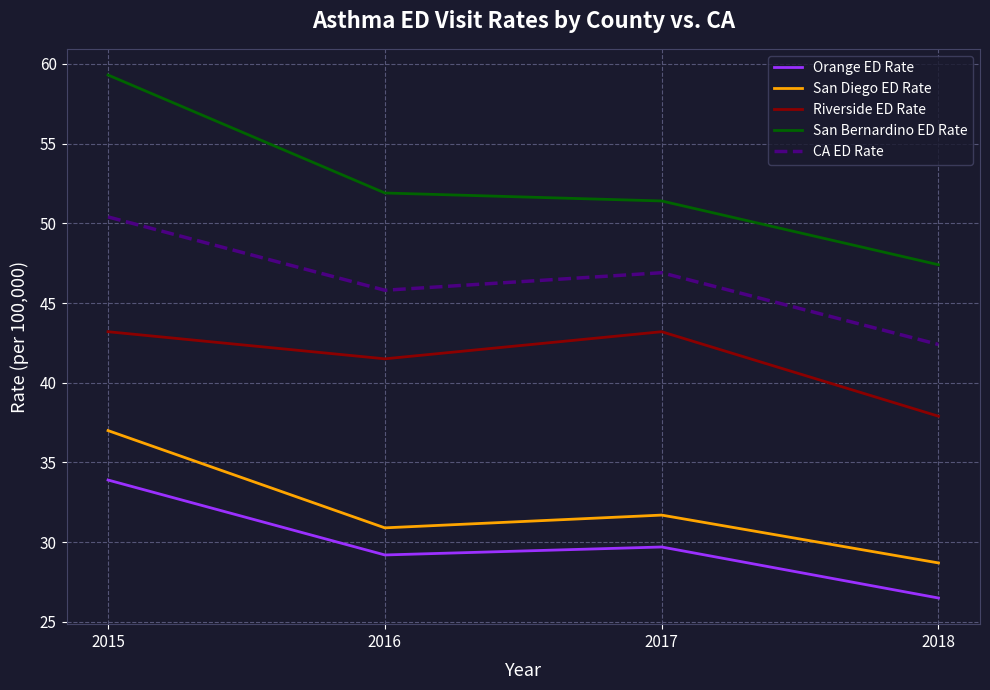

Reading right to left, what are all the values shown in this chart?

Orange ED Rate: 26.5	29.7	29.2	33.9
San Diego ED Rate: 28.7	31.7	30.9	37.0
Riverside ED Rate: 37.9	43.2	41.5	43.2
San Bernardino ED Rate: 47.4	51.4	51.9	59.3
CA ED Rate: 42.4	46.9	45.8	50.4